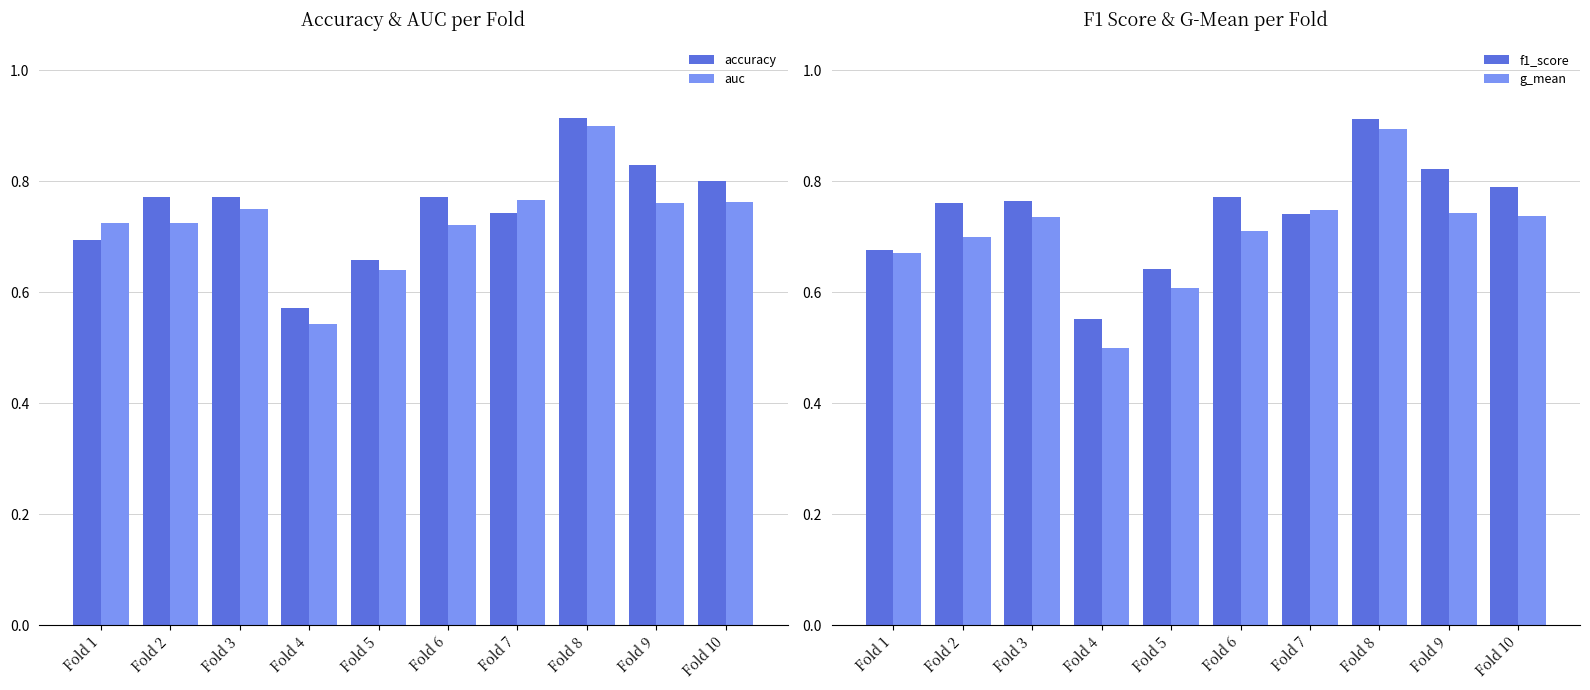

What is the difference between the f1_score values at Fold 1 and Fold 2?

0.1